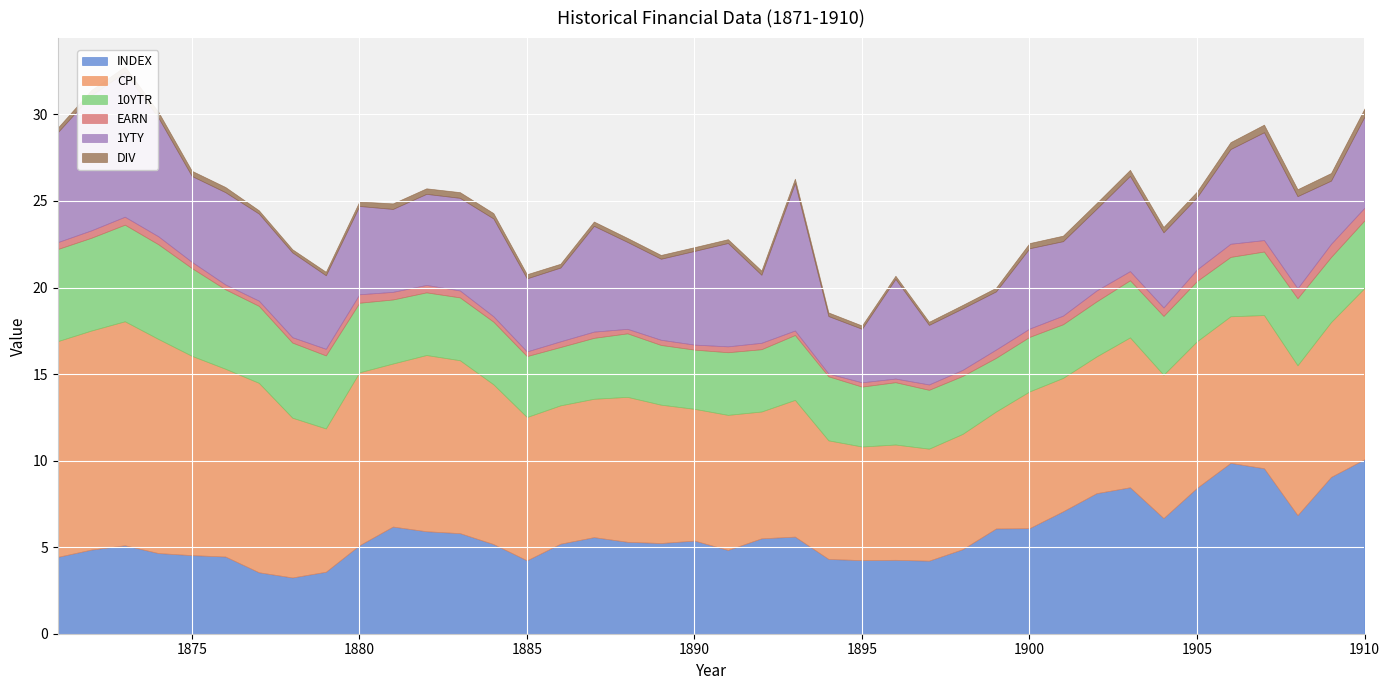

What are all the series names shown in the legend?

INDEX, CPI, 10YTR, EARN, 1YTY, DIV